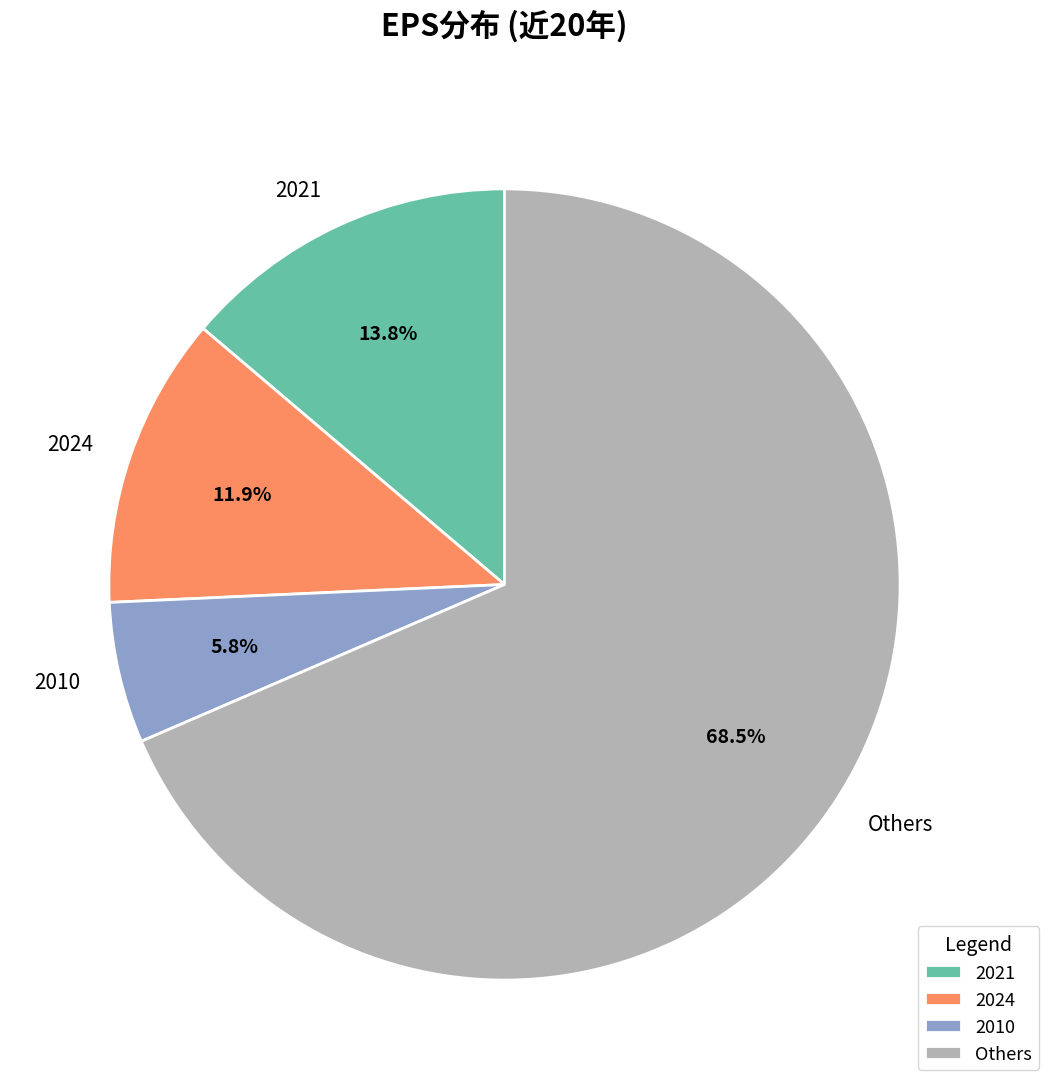

Approximately how many times larger is the value at 2021 compared to 2024?

1.2